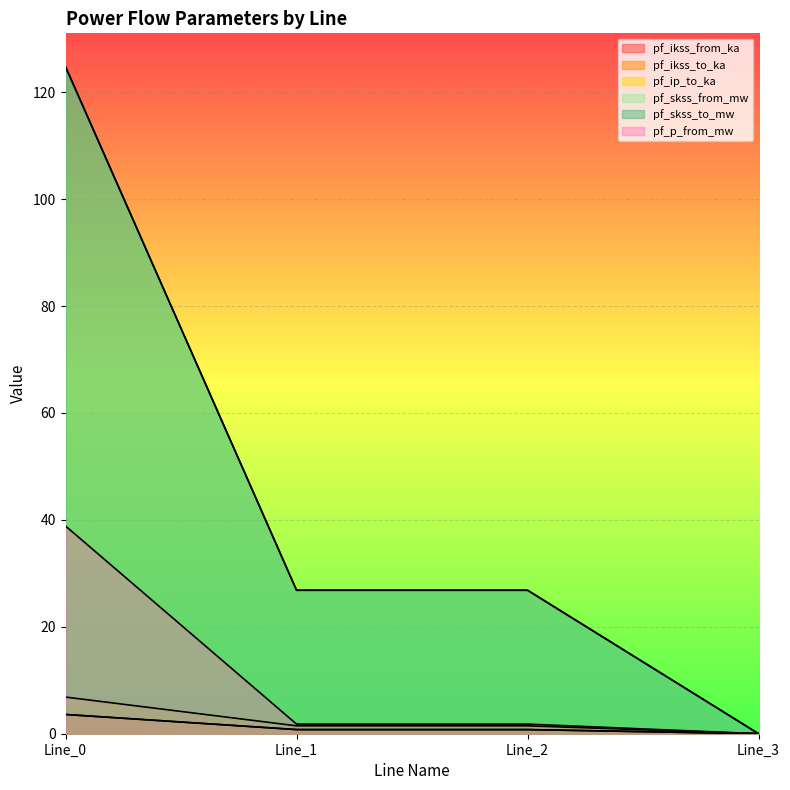

True or false: pf_ikss_to_ka has a value of 0.4 at Line_2.

False